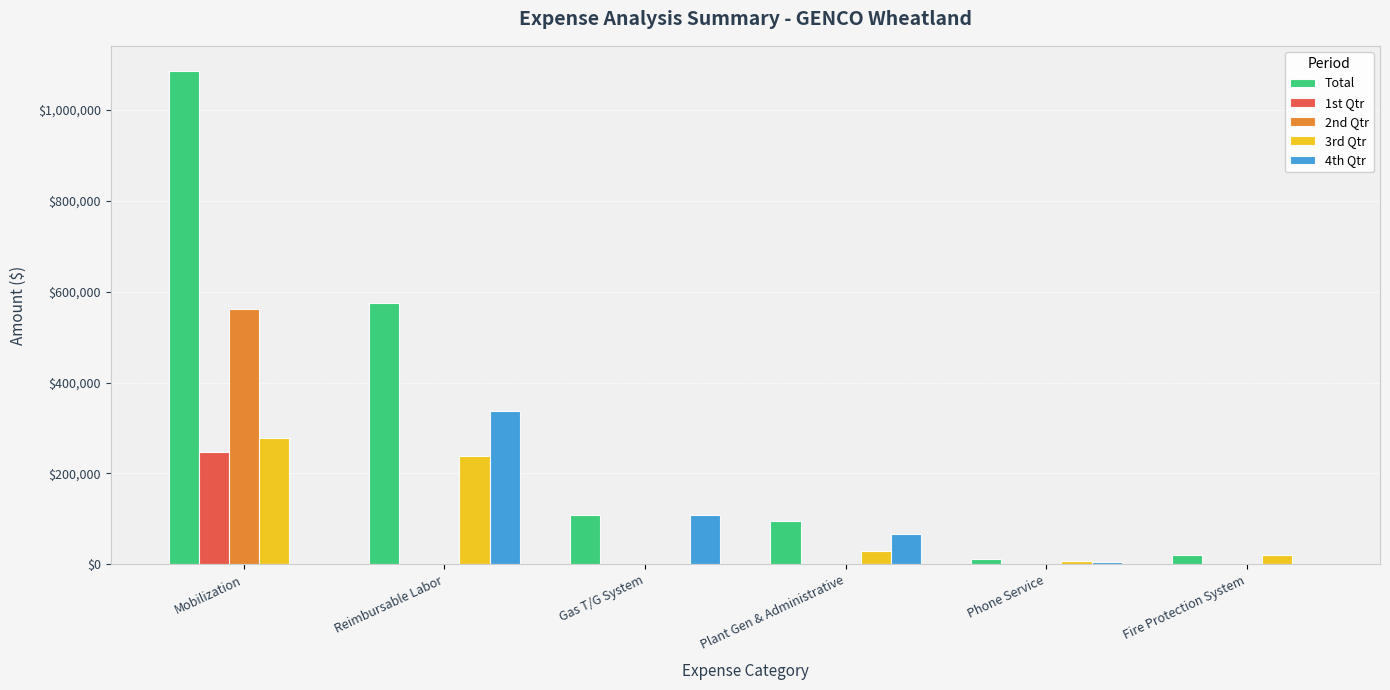

True or false: 2nd Qtr has a value of 239131.6 at Reimbursable Labor.

False